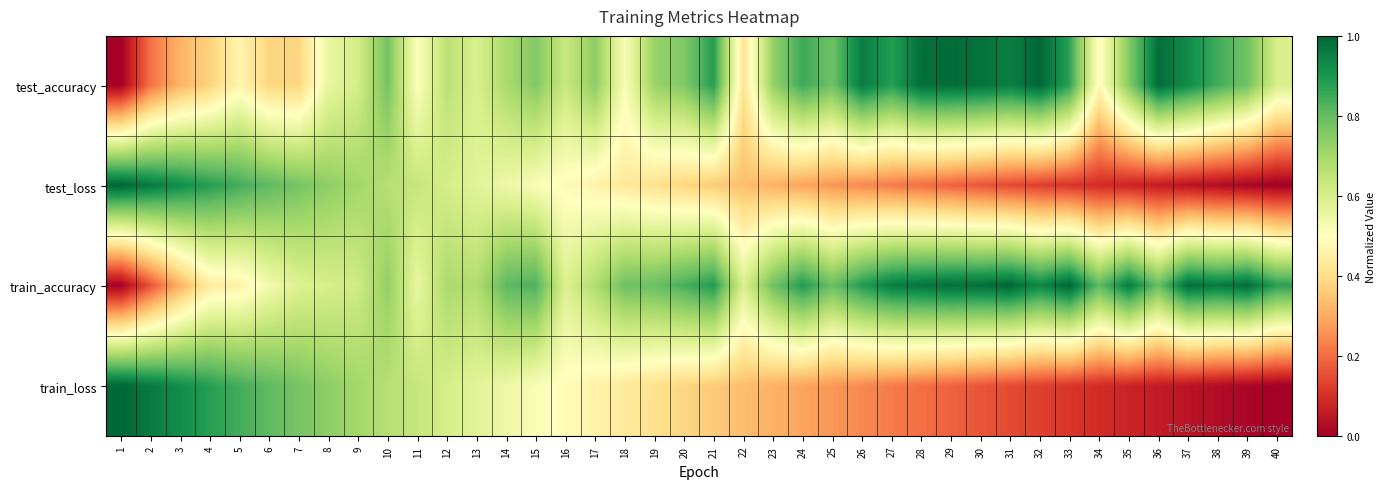

How many distinct data groups are displayed?

4